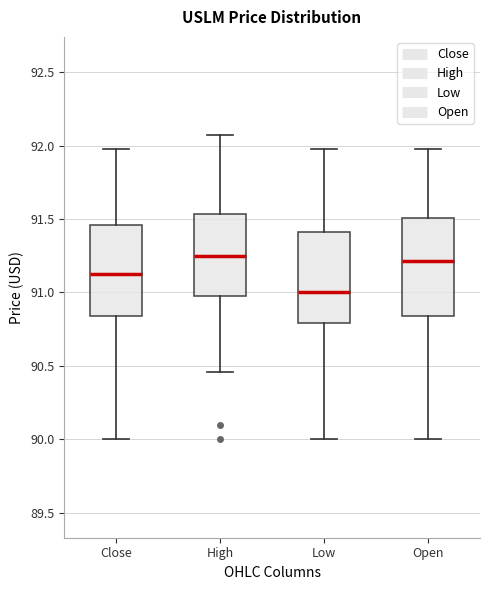

Reading left to right, transcribe this box plot: for each box, give where its median line is, the range the box spans, and where its two whiskers end, as read against the y-axis. The values are not printed on the chart, so give them approximately, as read against the axis.

Close: median 91.15, box 90.85 to 91.45, whiskers 90.00 to 92.00
High: median 91.25, box 90.95 to 91.55, whiskers 90.45 to 92.05
Low: median 91.00, box 90.80 to 91.40, whiskers 90.00 to 92.00
Open: median 91.20, box 90.85 to 91.50, whiskers 90.00 to 92.00